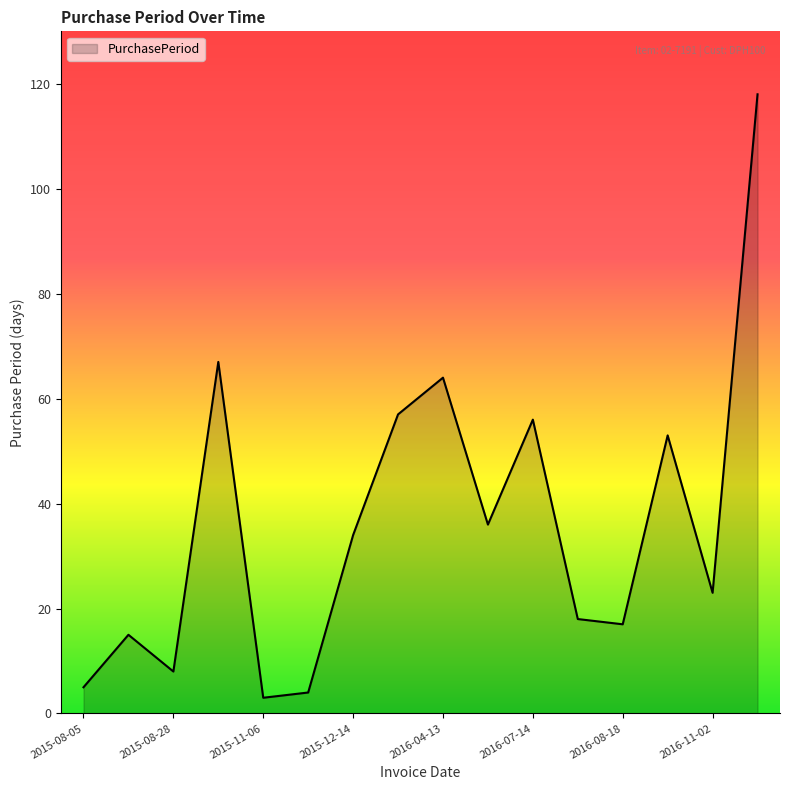

What is the maximum value shown in the chart?

118